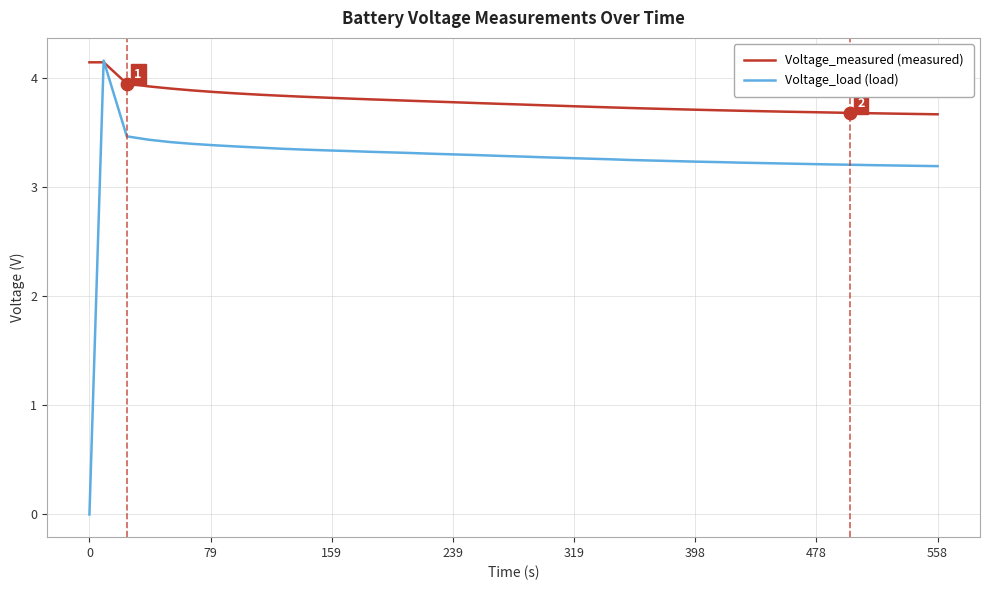

What are all the series names shown in the legend?

Voltage_measured (measured), Voltage_load (load)